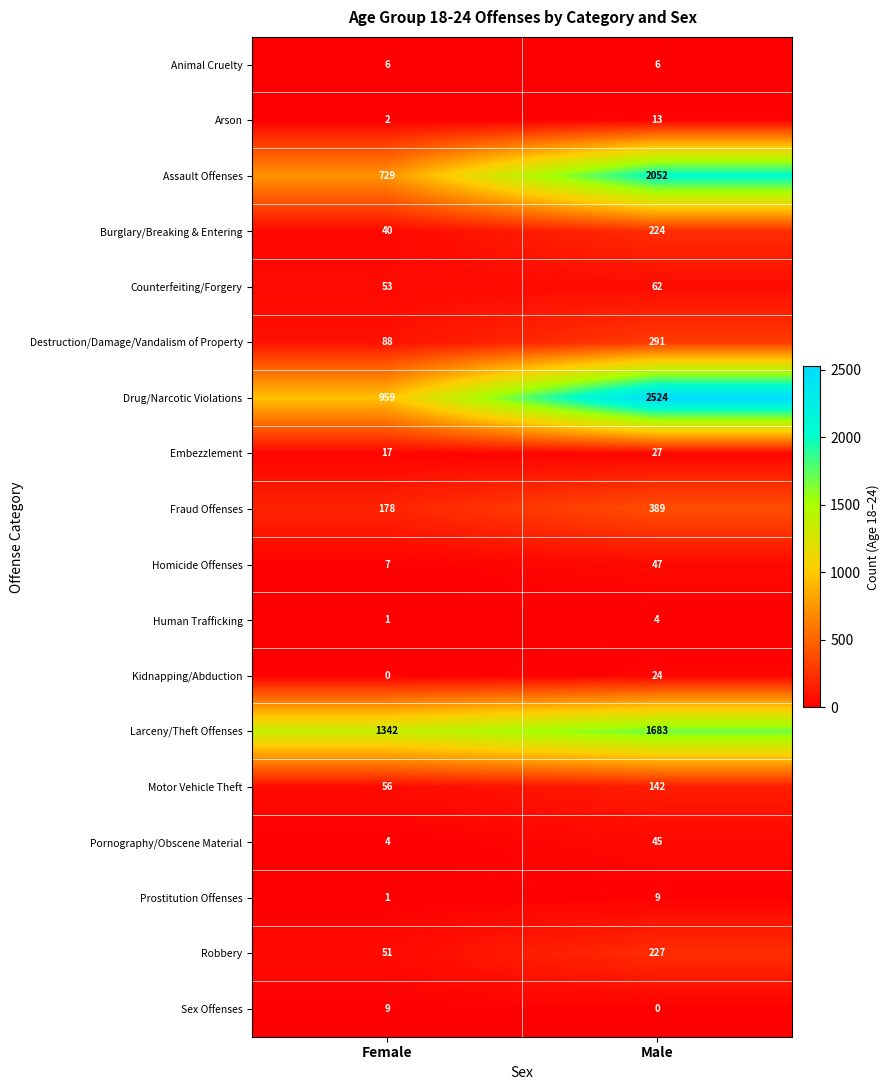

At which category is the sum across all series the highest?

Male